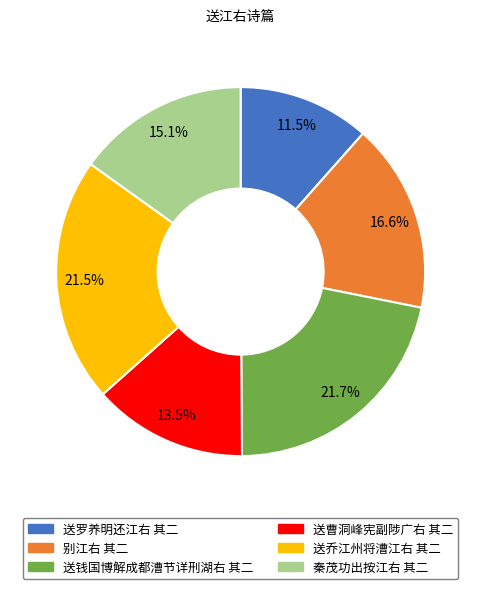

Does any single category account for the majority?

No